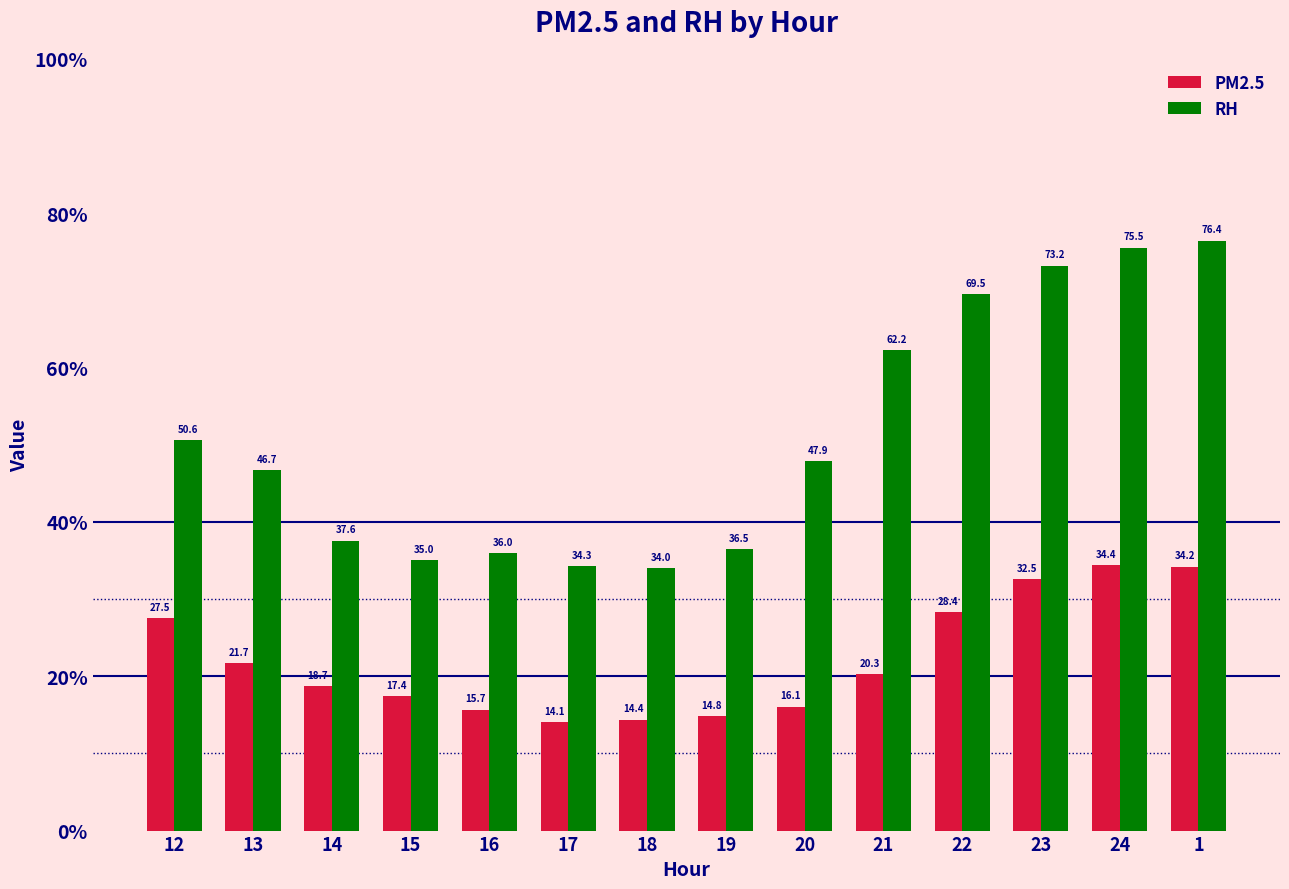

At which category does the chart reach its peak across all series?

1